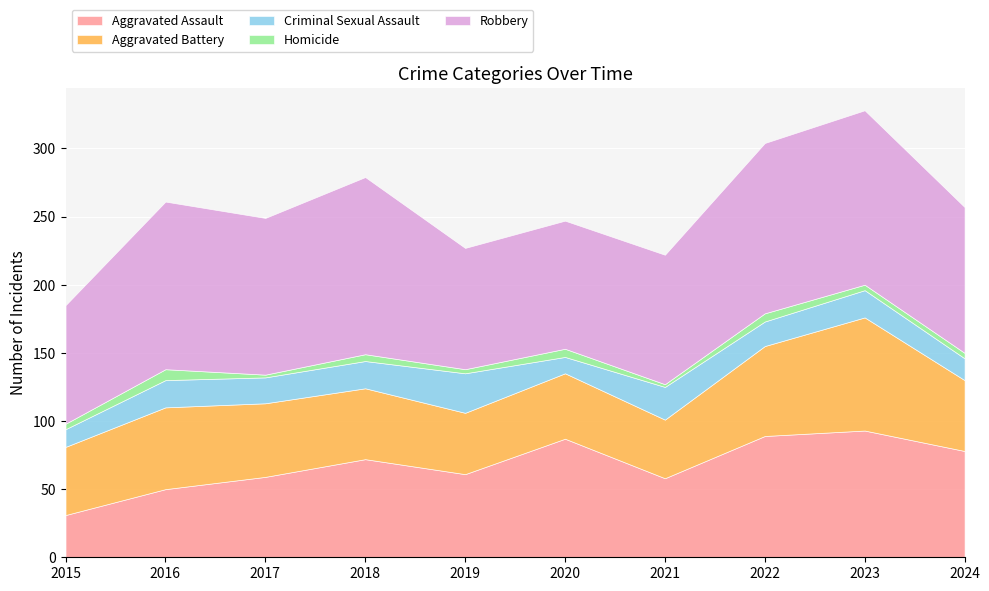

Which series has the widest spread of values?

Aggravated Assault